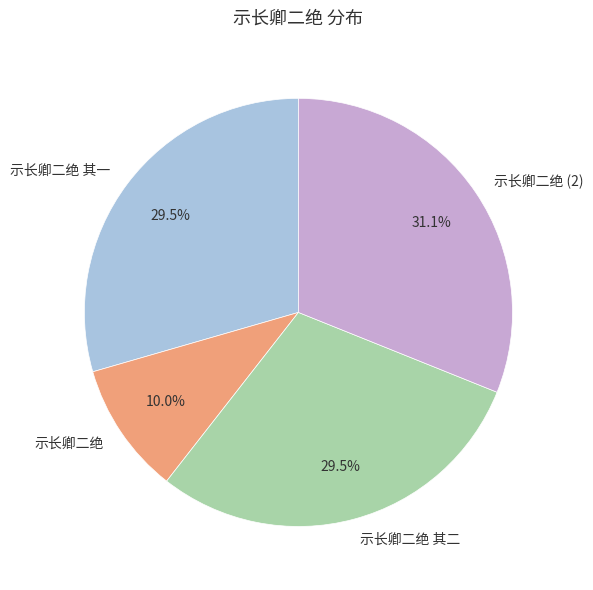

Which has a higher value, 示长卿二绝 其一 or 示长卿二绝?

示长卿二绝 其一